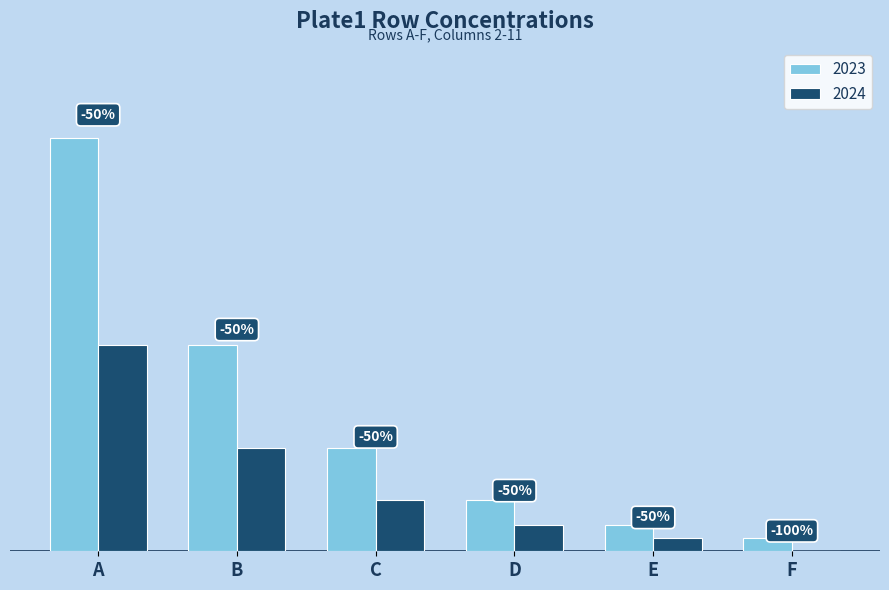

Are the bars grouped side by side (vs. stacked)?

Yes